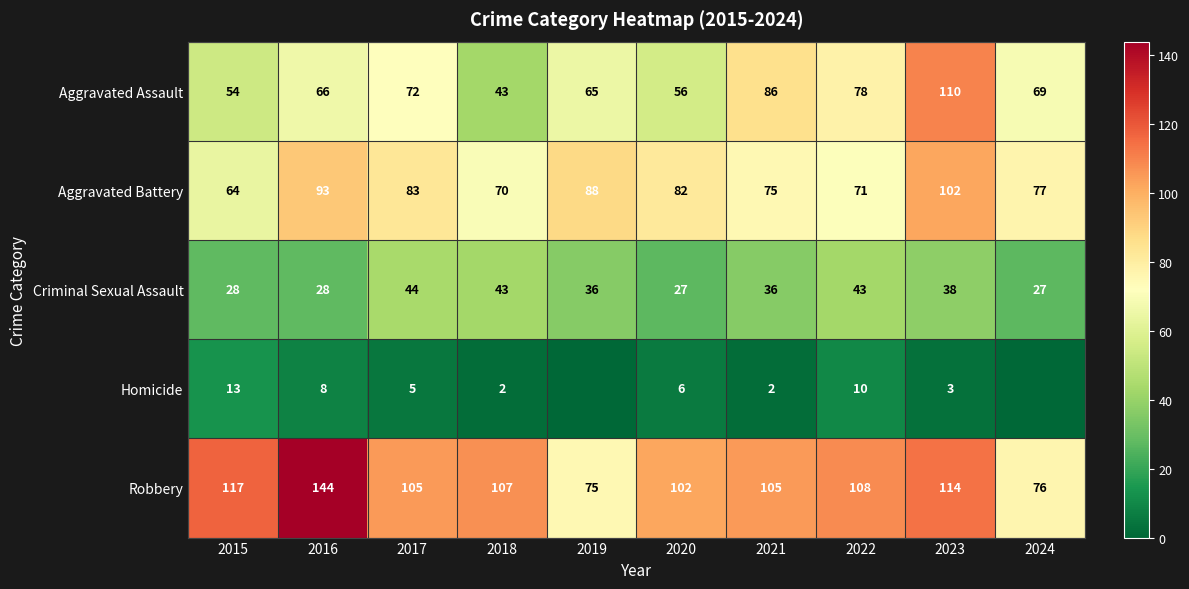

What is the highest value of the Aggravated Battery series?

102